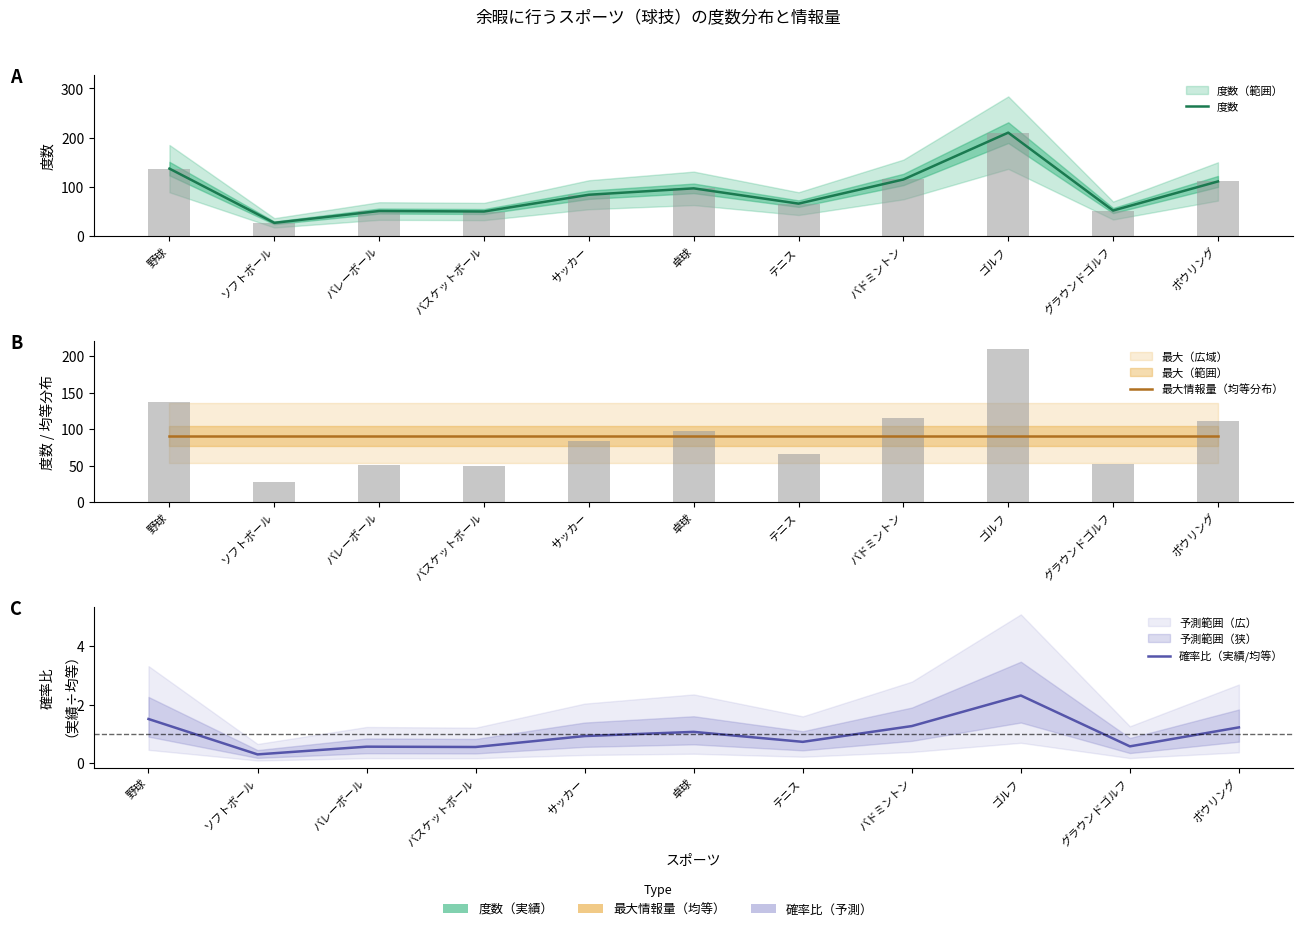

What is the label of the 3rd bar from the left?

バレーボール